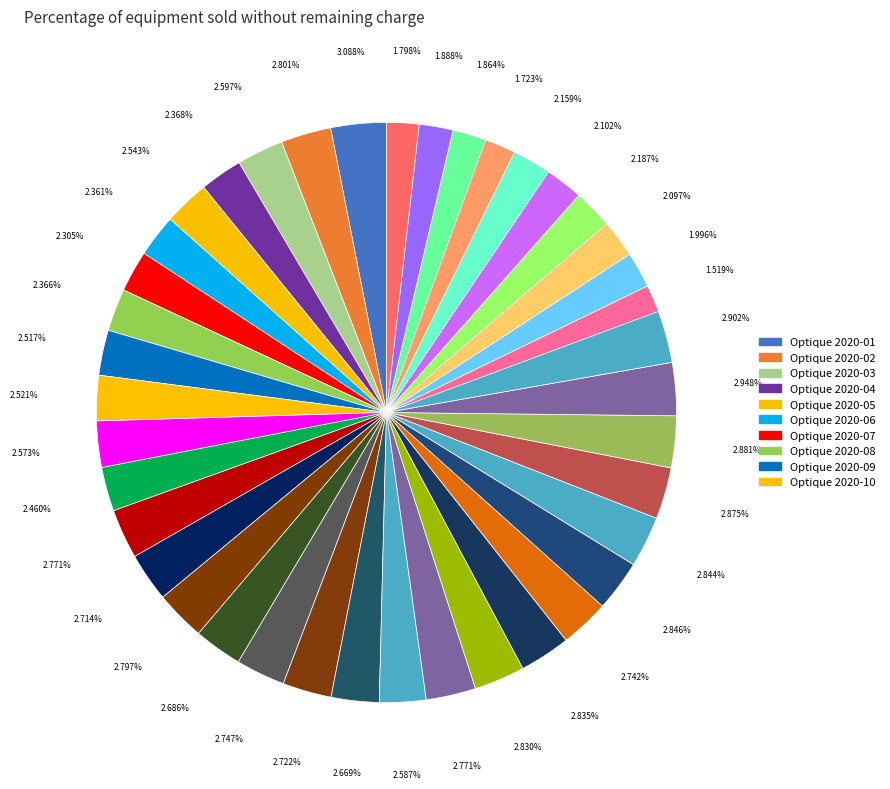

Rank the categories by value from highest to lowest.

Optique 2020-01, Optique 2022-05, Optique 2022-06, Optique 2022-04, Optique 2022-03, Optique 2022-01, Optique 2022-02, Optique 2021-11, Optique 2021-10, Optique 2020-02, Optique 2021-03, Optique 2021-01, Optique 2021-09, Optique 2021-05, Optique 2021-12, Optique 2021-06, Optique 2021-02, Optique 2021-04, Optique 2021-07, Optique 2020-03, Optique 2021-08, Optique 2020-11, Optique 2020-05, Optique 2020-10, Optique 2020-09, Optique 2020-12, Optique 2020-04, Optique 2020-08, Optique 2020-06, Optique 2020-07, Audio 2019-04, Audio 2019-06, Audio 2019-05, Audio 2019-03, Audio 2019-02, Audio 2019-09, Audio 2019-08, Audio 2019-10, Audio 2019-07, Audio 2019-01